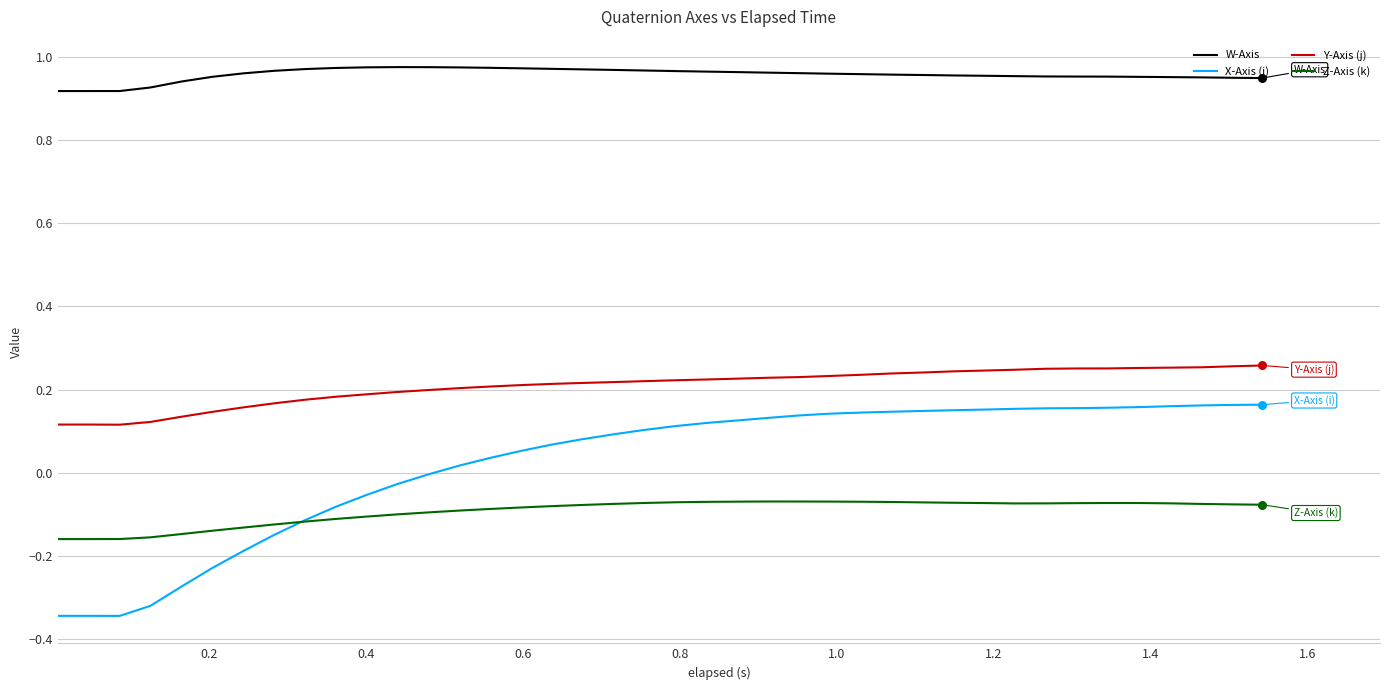

True or false: Y-Axis (j) and W-Axis intersect in this chart.

False